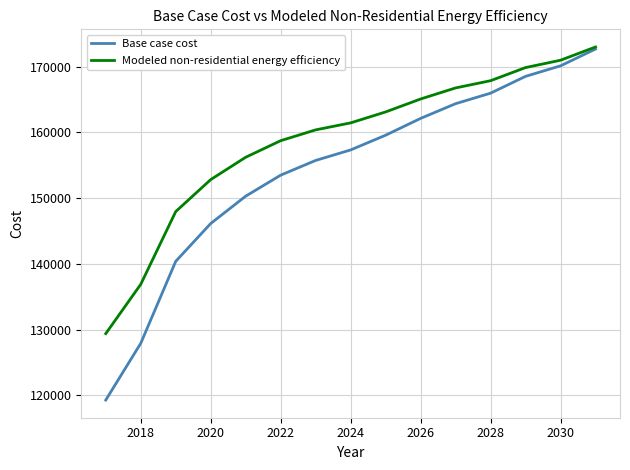

Which series has the widest spread of values?

Base case cost